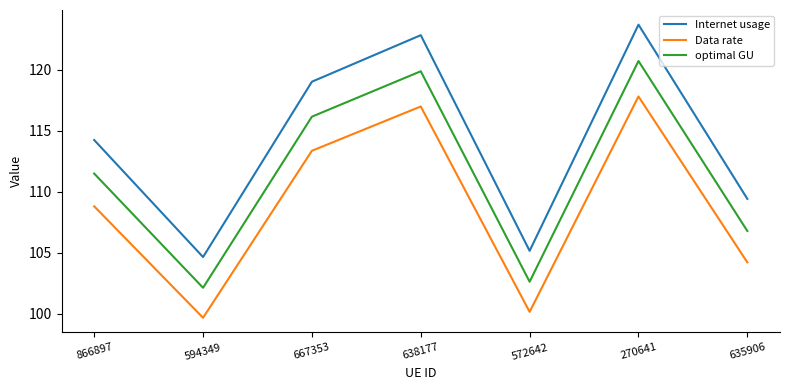

What is the average value of the optimal GU series?

111.4